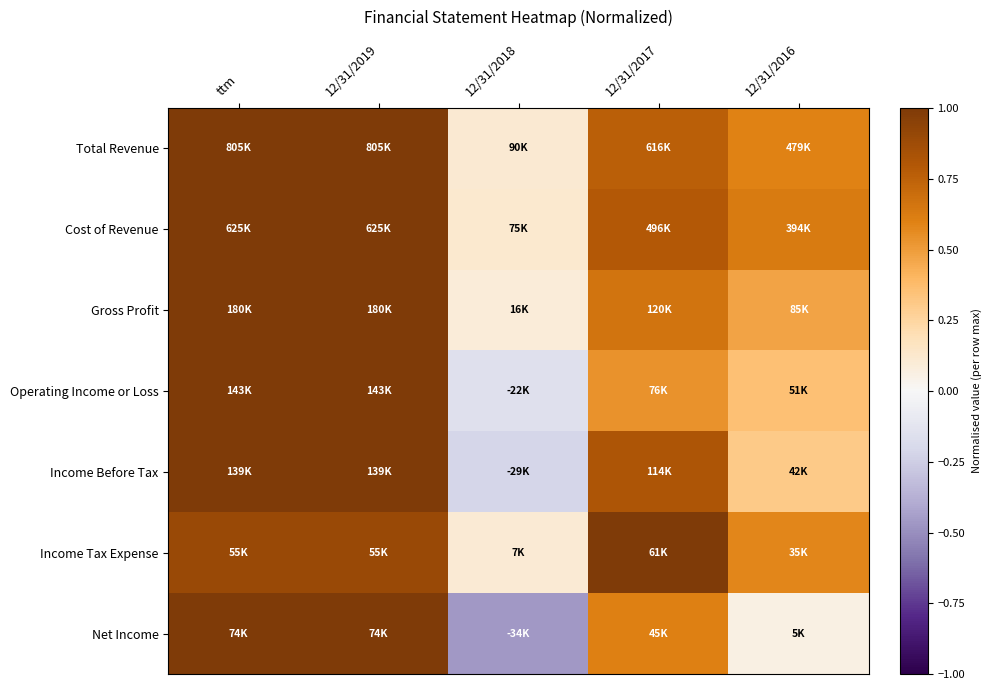

What is the total value across all series at 12/31/2018?

-0.4